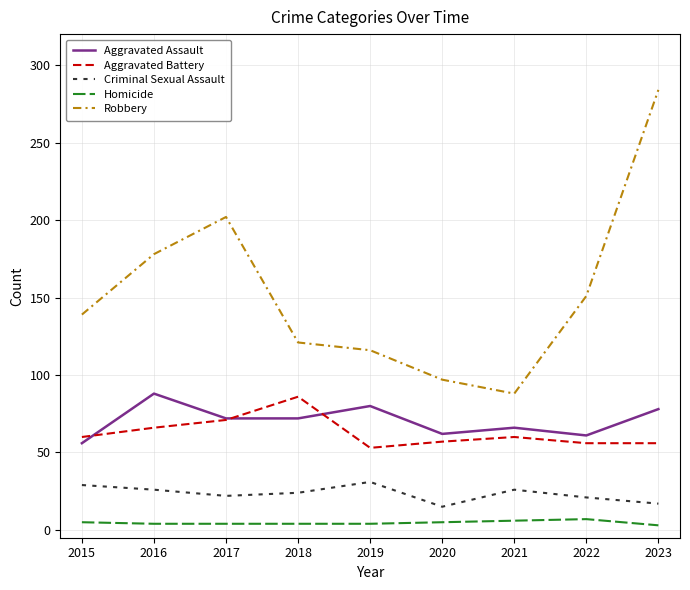

What are all the series names shown in the legend?

Aggravated Assault, Aggravated Battery, Criminal Sexual Assault, Homicide, Robbery